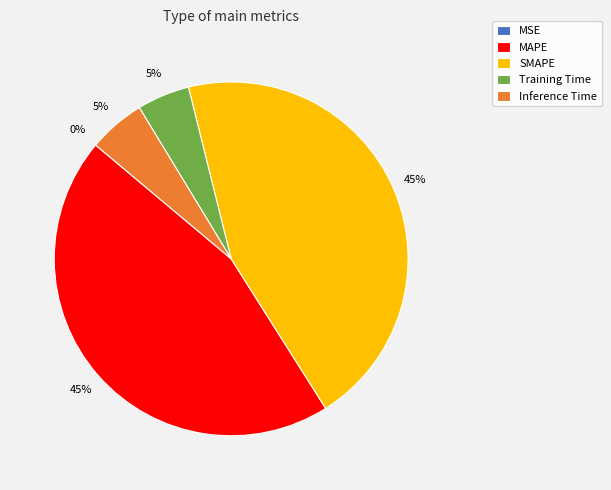

To the nearest percent, what is the combined percentage of SMAPE and MAPE?

90%